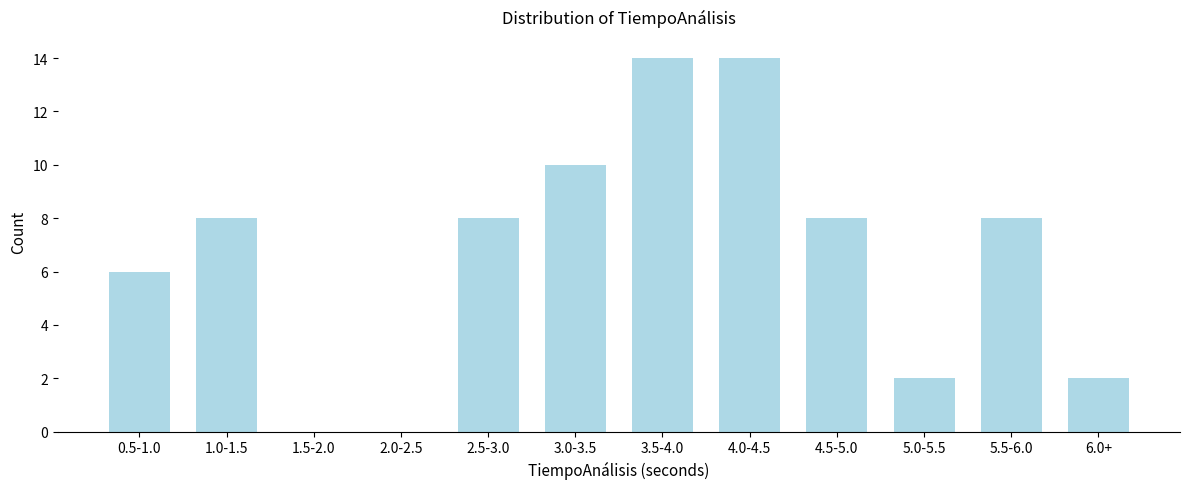

Reading left to right, list all the values displayed in this chart.

0.5-1.0=6	1.0-1.5=8	1.5-2.0=0	2.0-2.5=0	2.5-3.0=8	3.0-3.5=10	3.5-4.0=14	4.0-4.5=14	4.5-5.0=8	5.0-5.5=2	5.5-6.0=8	6.0+=2